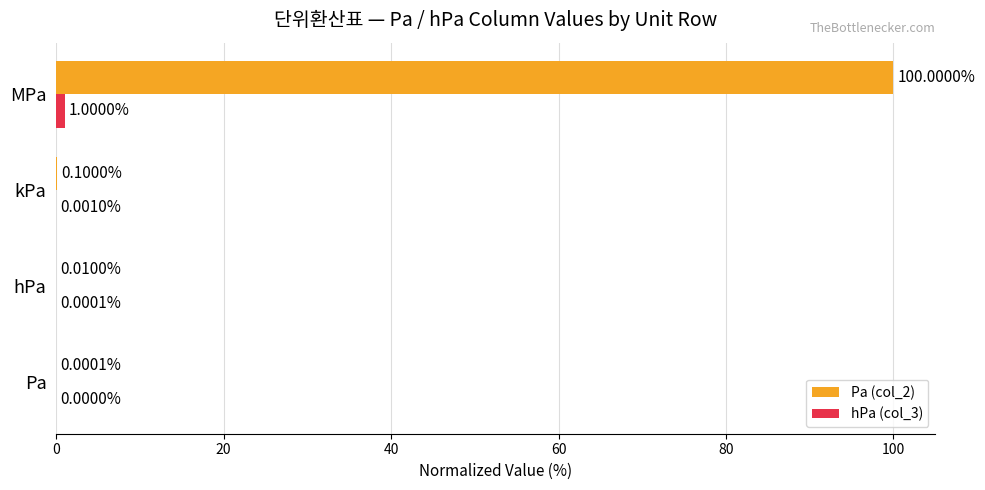

Where is Pa (col_2) nearest to the value 50?

kPa